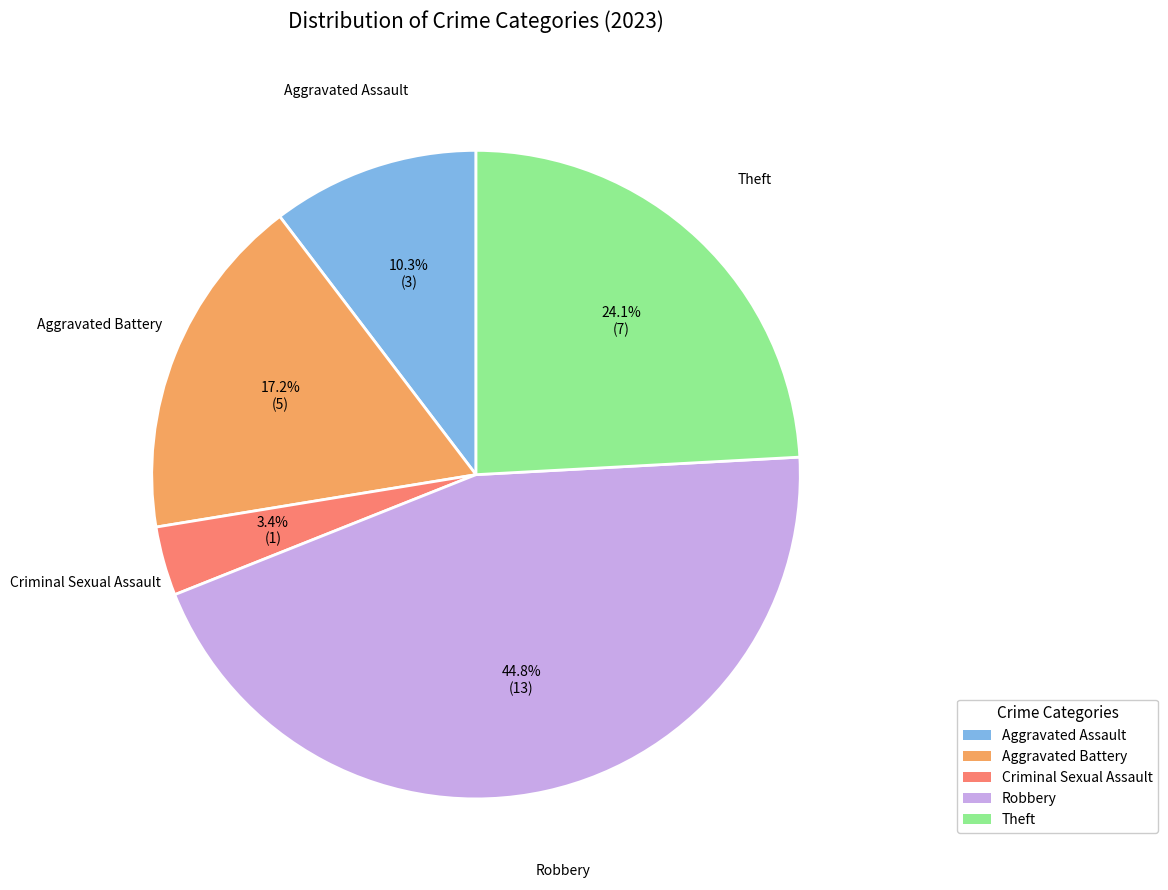

Does Theft account for over 50% of the chart?

No